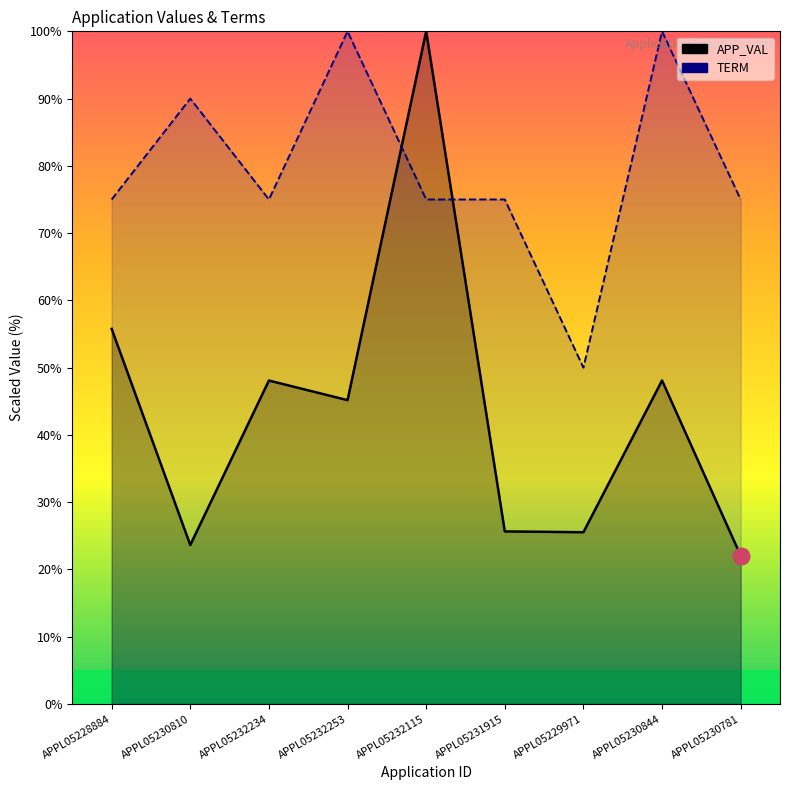

Rank the categories by TERM value from lowest to highest.

APPL05229971, APPL05228884, APPL05232234, APPL05232115, APPL05231915, APPL05230781, APPL05230810, APPL05232253, APPL05230844